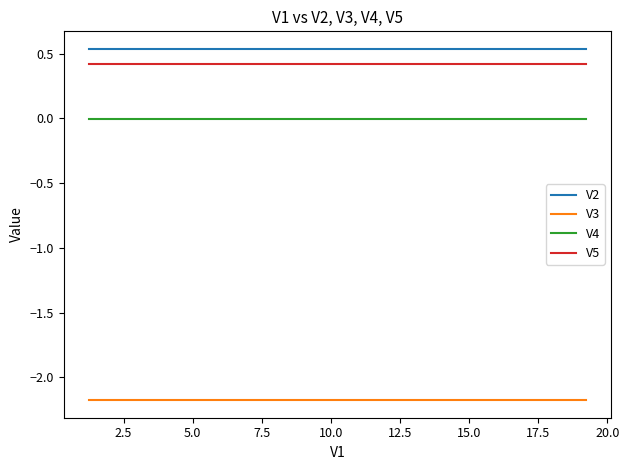

True or false: V3 and V4 cross at least once.

False